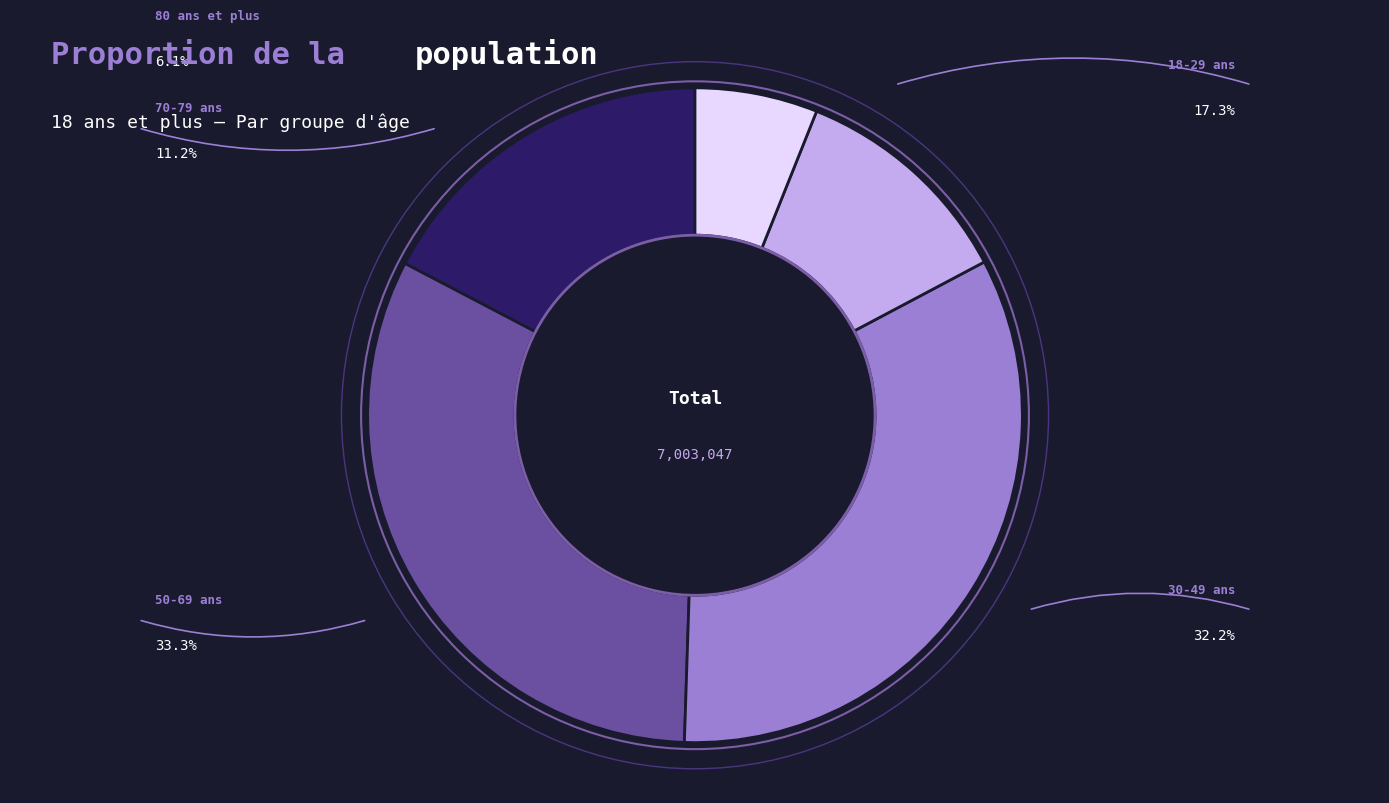

Is there any slice that represents more than half of the pie?

No